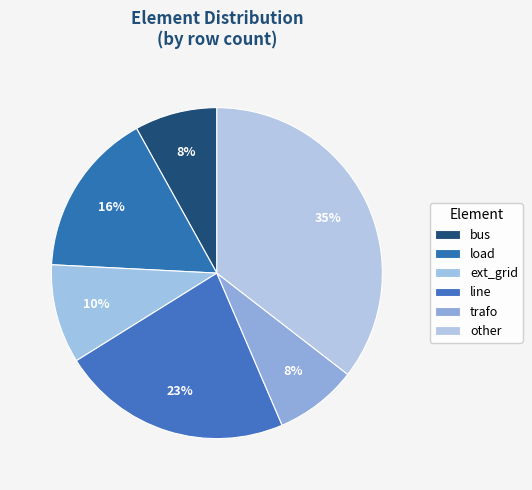

Count the number of slices in the pie.

6